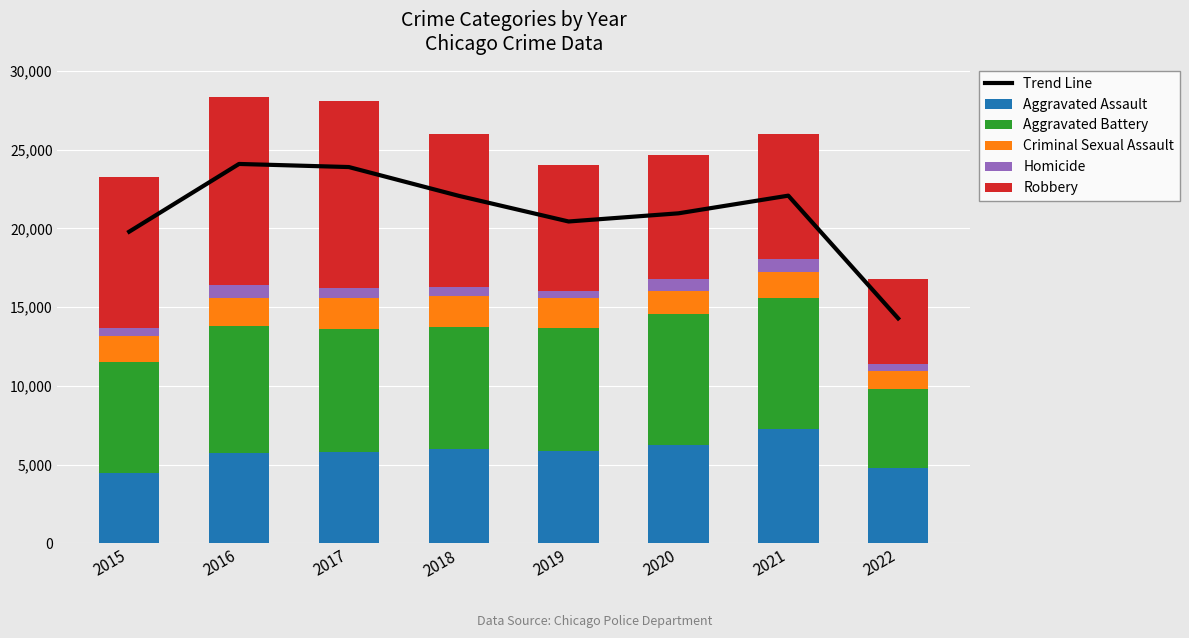

True or false: Aggravated Battery has a value of 8348.0 at 2021.

True